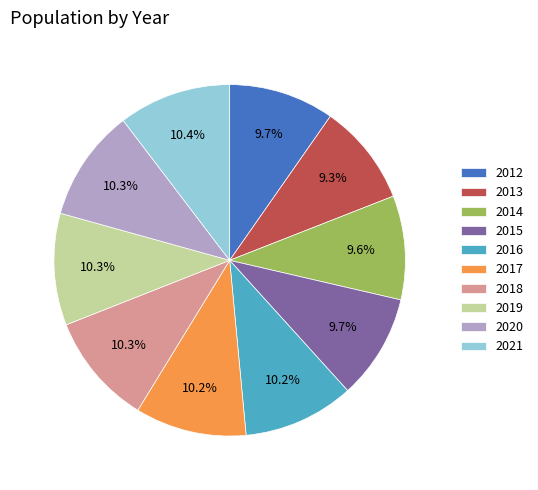

What is the ratio of the value at 2019 to the value at 2017?

1.0